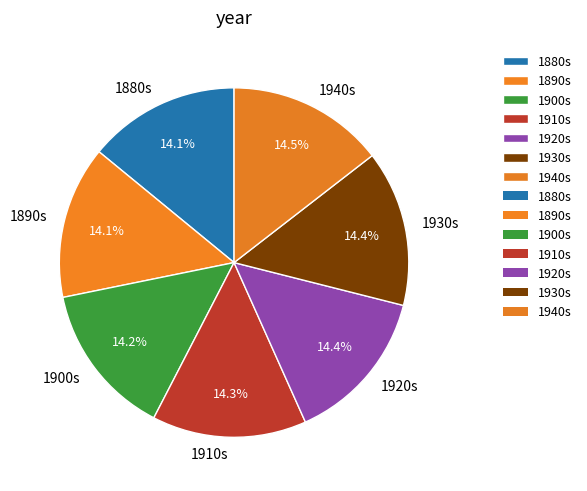

How much of the chart is everything except 1920s?

85.6%